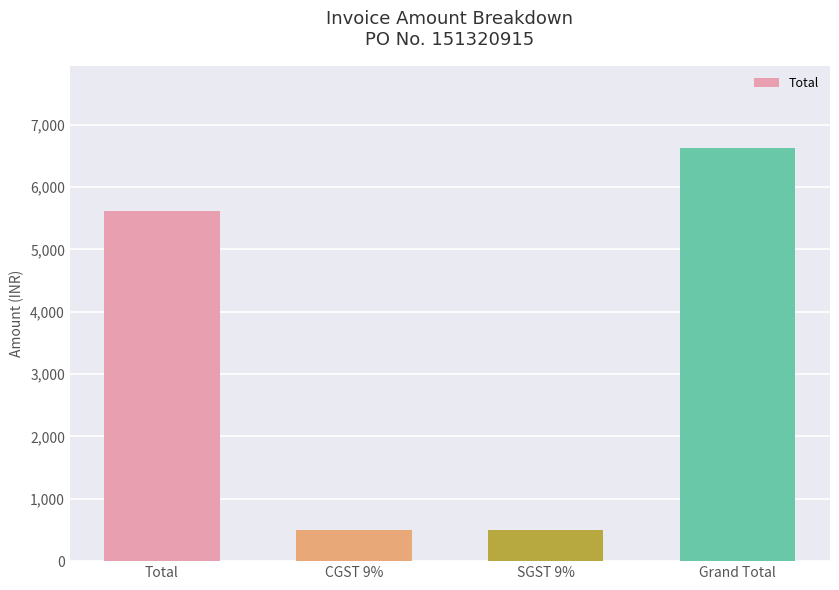

Where is the data nearest to the value 3564?

Total